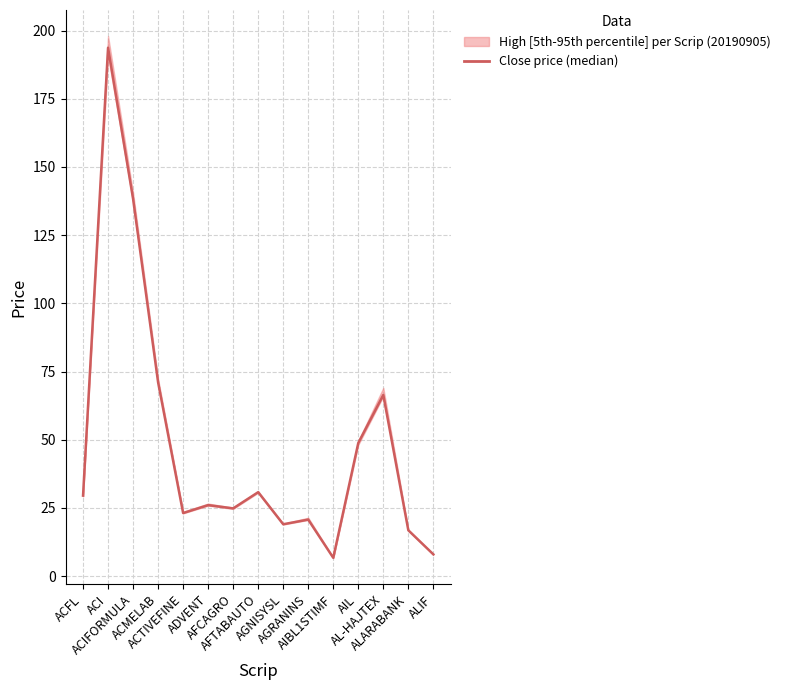

Rank the categories by value from highest to lowest.

ACI, ACIFORMULA, ACMELAB, AL-HAJTEX, AIL, AFTABAUTO, ACFL, ADVENT, AFCAGRO, ACTIVEFINE, AGRANINS, AGNISYSL, ALARABANK, ALIF, AIBL1STIMF